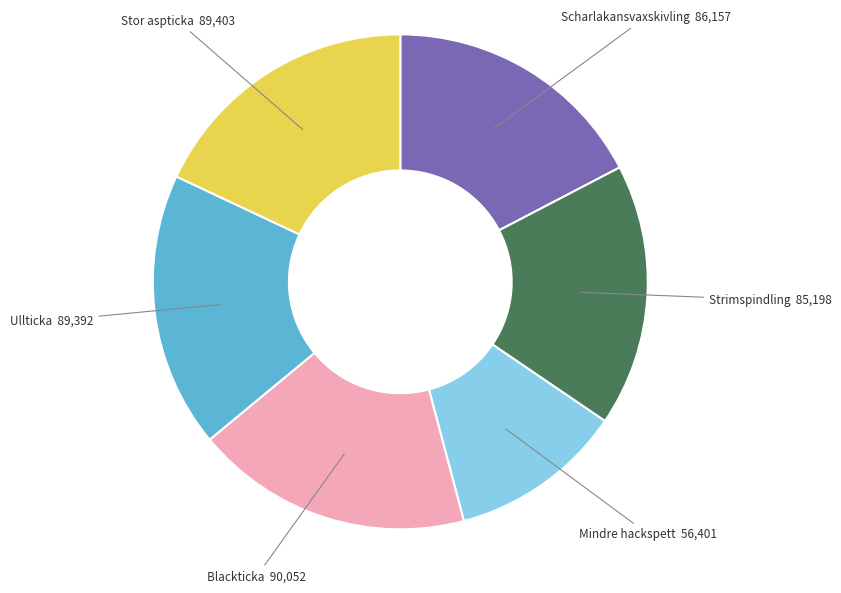

What is the smallest slice in the pie chart?

Mindre hackspett